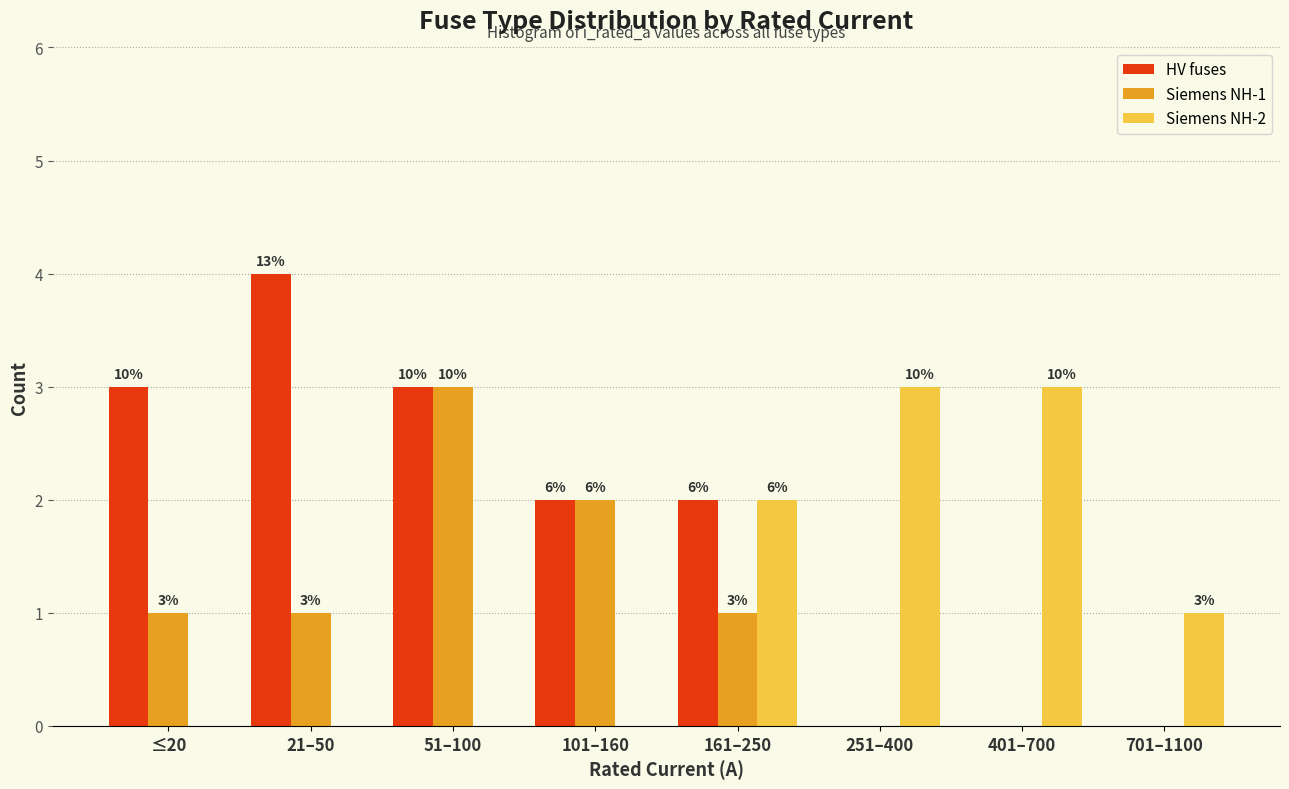

What are all the series names shown in the legend?

HV fuses, Siemens NH-1, Siemens NH-2